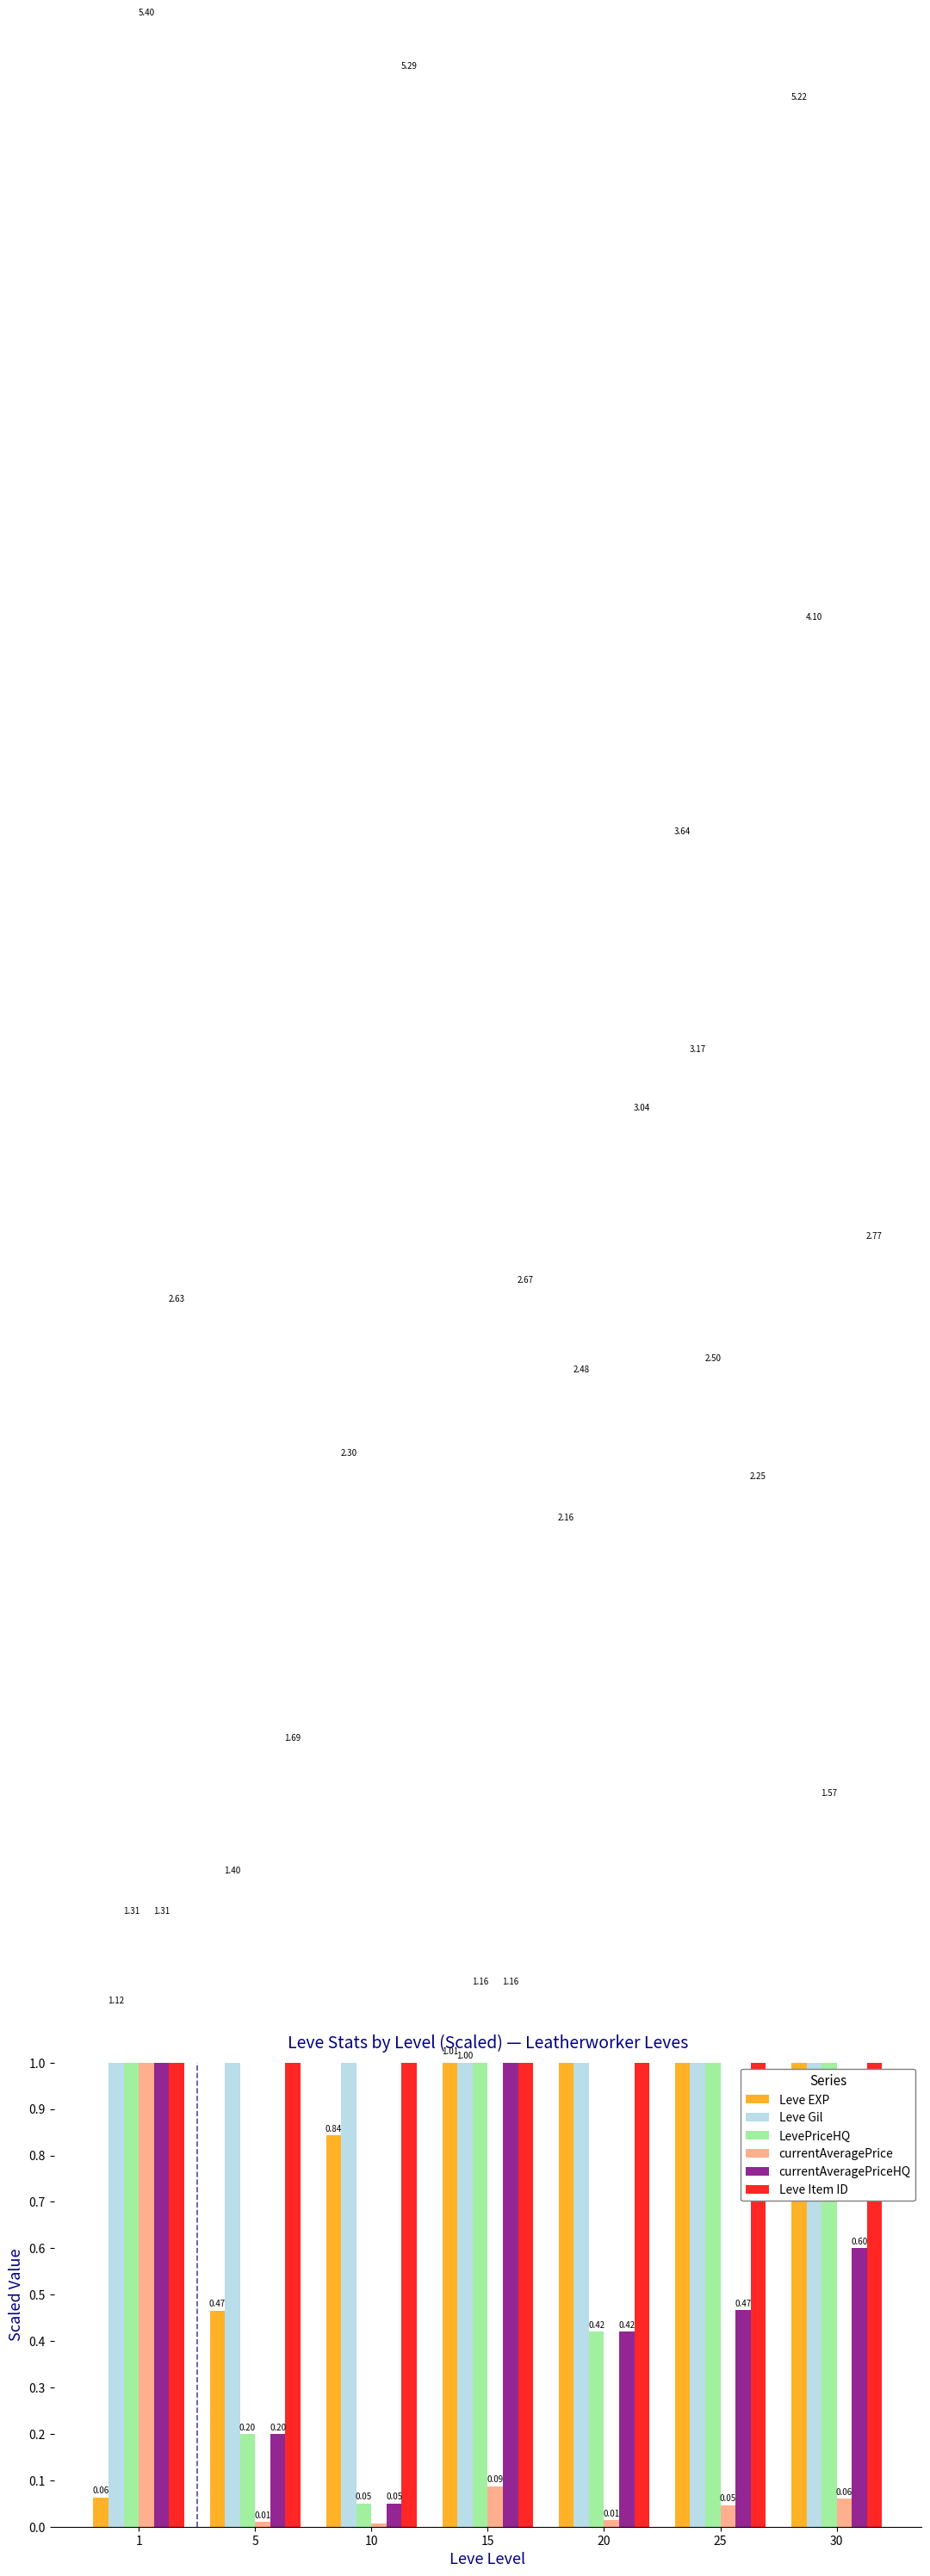

List the labels in order of LevePriceHQ value, smallest first.

10, 5, 20, 15, 1, 30, 25